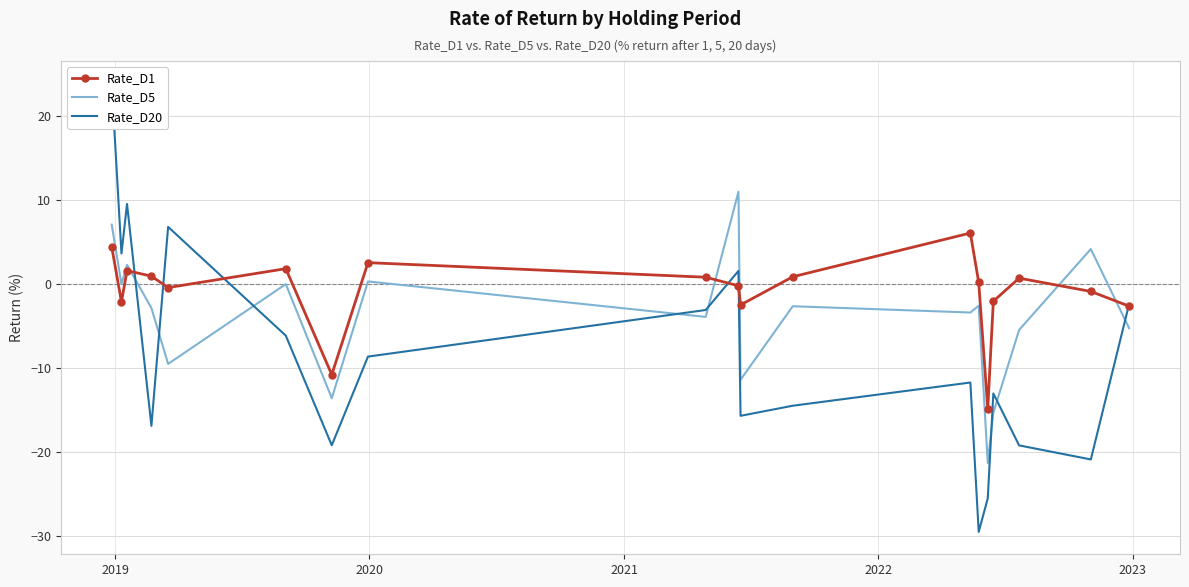

Reading left to right, transcribe all the data shown in this chart.

Rate_D1: 4.4	-2.1	1.6	0.9	-0.4	1.8	-10.8	2.6	0.8	-0.2	-2.5	0.9	6.1	0.2	-14.9	-2.0	0.7	-0.9	-2.6
Rate_D5: 7.1	0.0	2.3	-2.8	-9.5	0.0	-13.6	0.3	-3.9	11.0	-11.4	-2.6	-3.4	-2.6	-21.3	-15.3	-5.5	4.2	-5.2
Rate_D20: 23.9	3.6	9.5	-16.9	6.8	-6.1	-19.2	-8.6	-3.1	1.6	-15.7	-14.5	-11.7	-29.5	-25.5	-13.0	-19.2	-20.9	-2.4